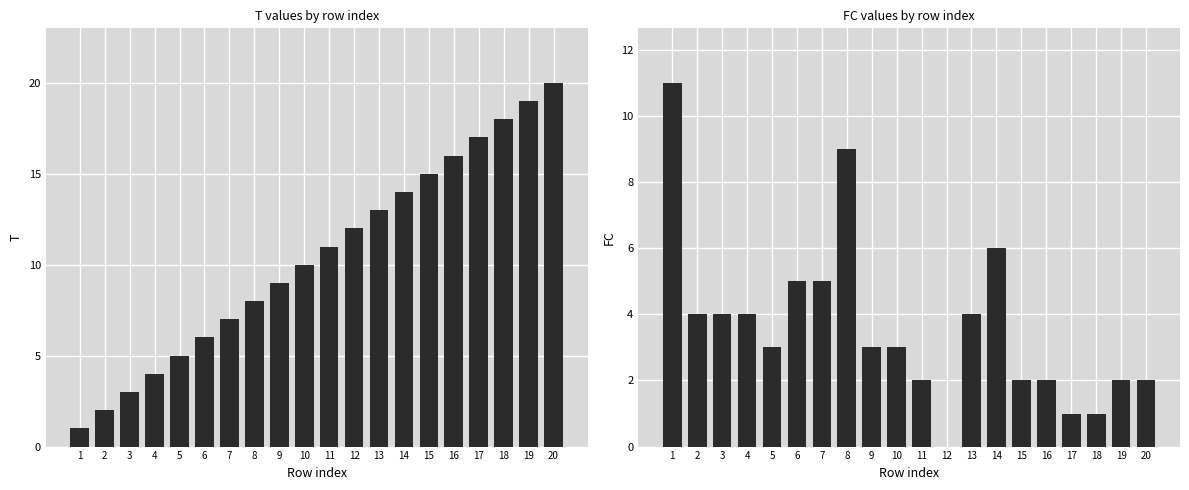

Does the chart contain any negative values?

No